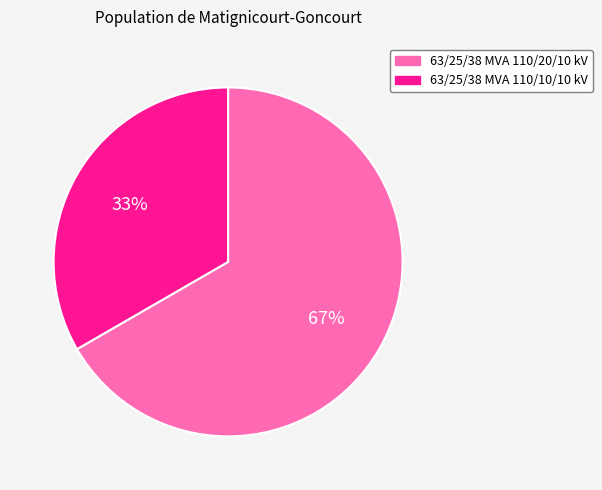

Approximately how many times larger is the value at 63/25/38 MVA 110/20/10 kV compared to 63/25/38 MVA 110/10/10 kV?

2.0